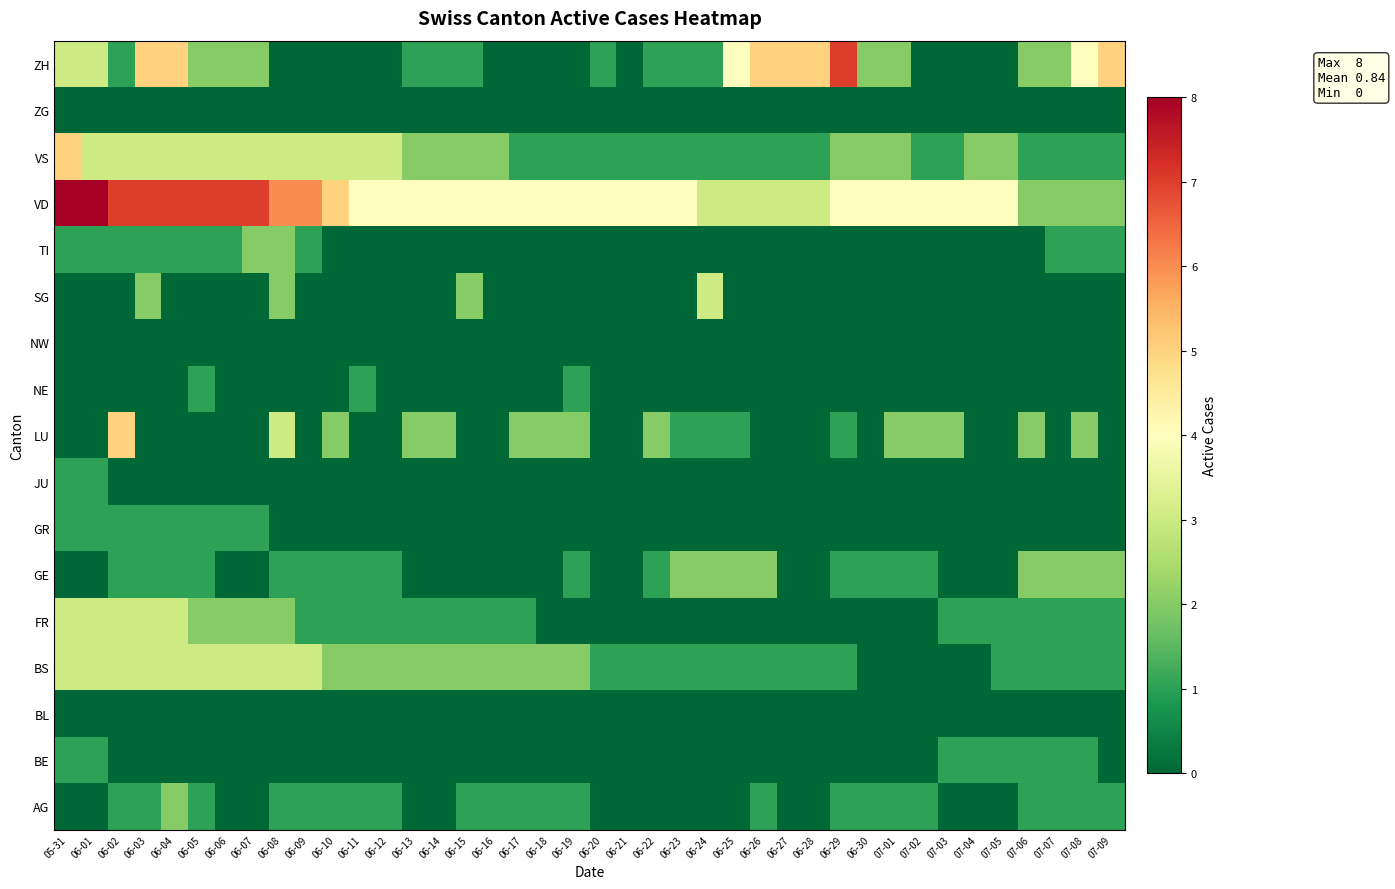

Count the number of categories in the chart.

40